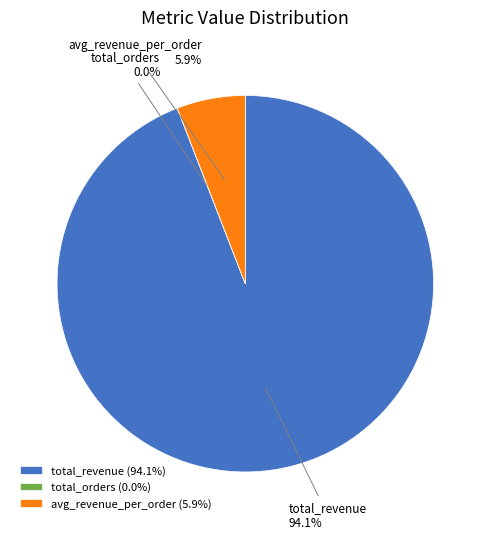

Is there any slice that represents more than half of the pie?

Yes